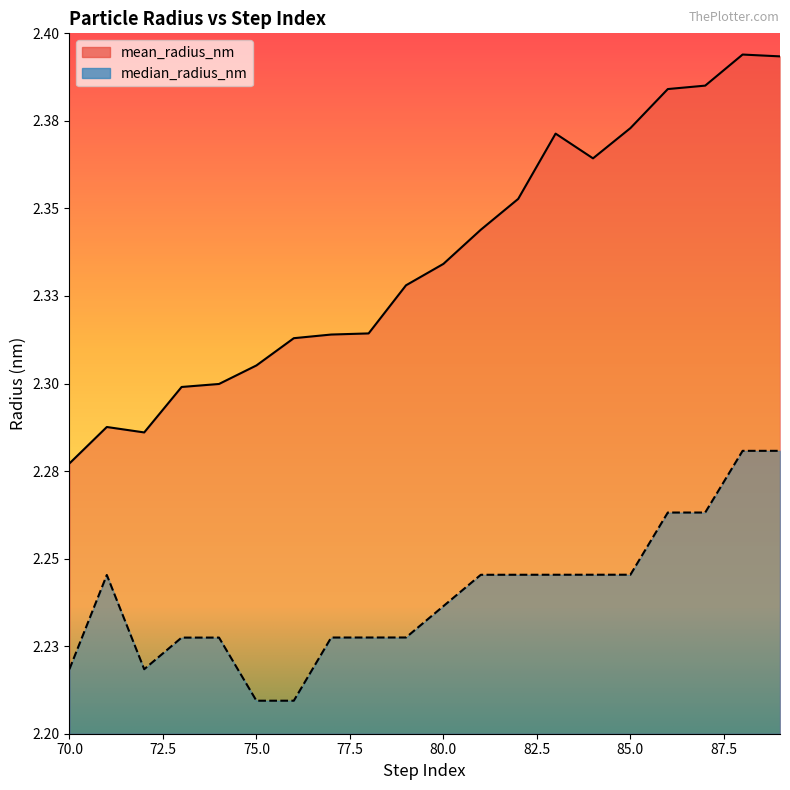

Which category has the highest value in the median_radius_nm series?

89